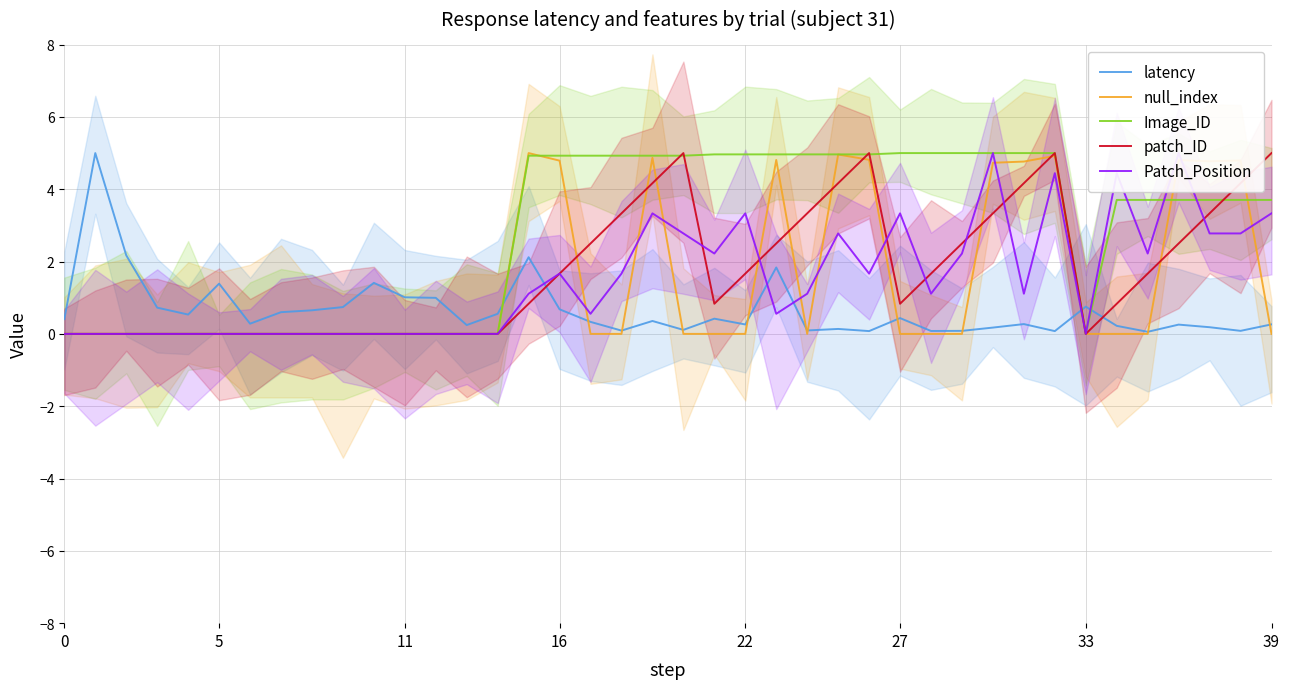

The value of Patch_Position at 9 is 0.0. True or false?

True